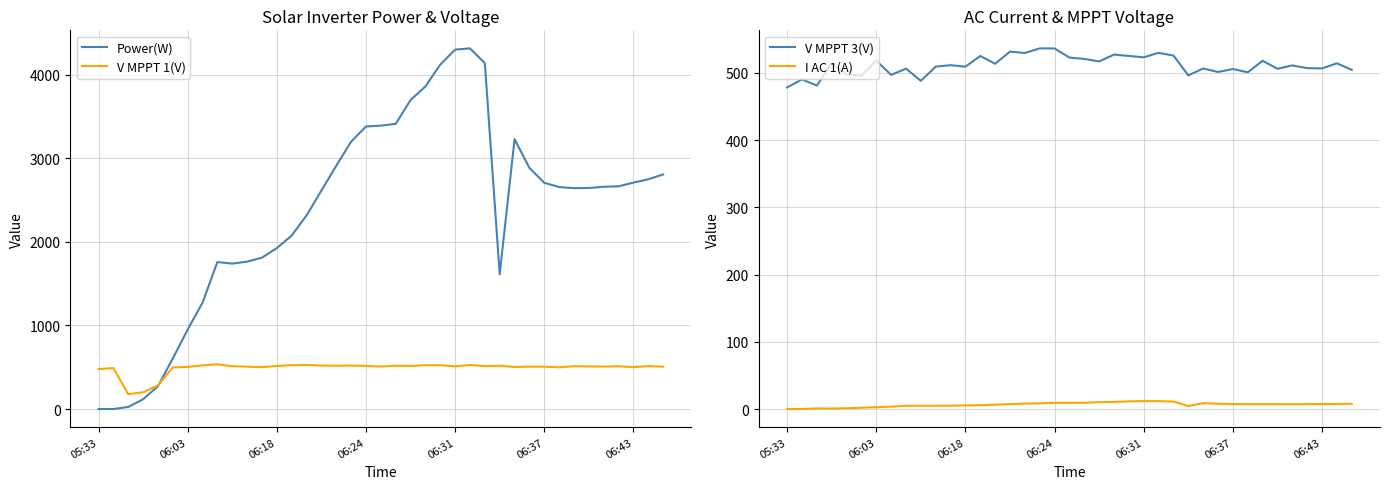

True or false: I AC 1(A) and V MPPT 3(V) cross at least once.

False